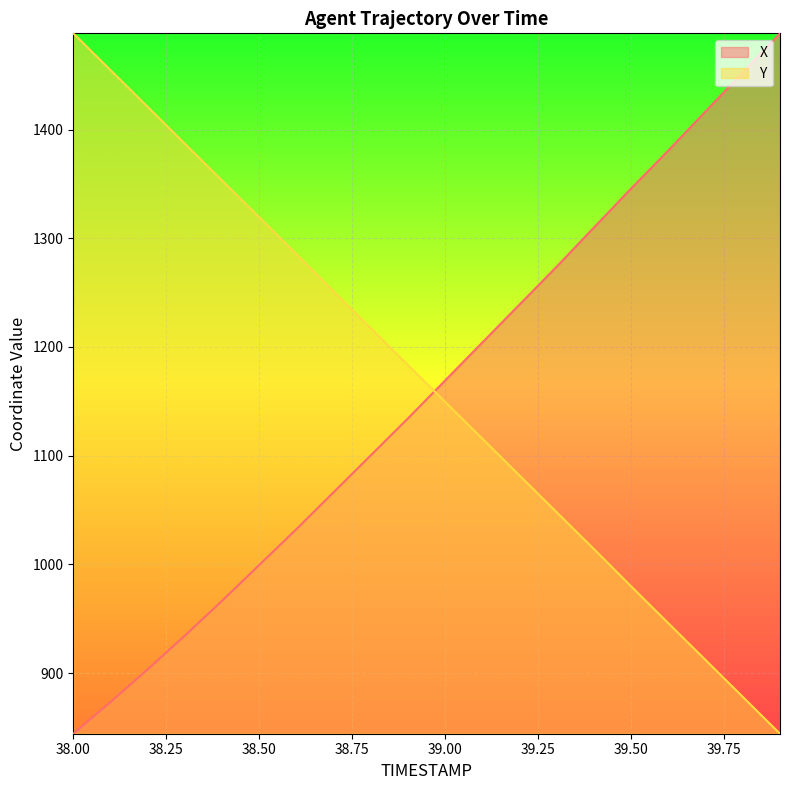

What are all the series names shown in the legend?

X, Y